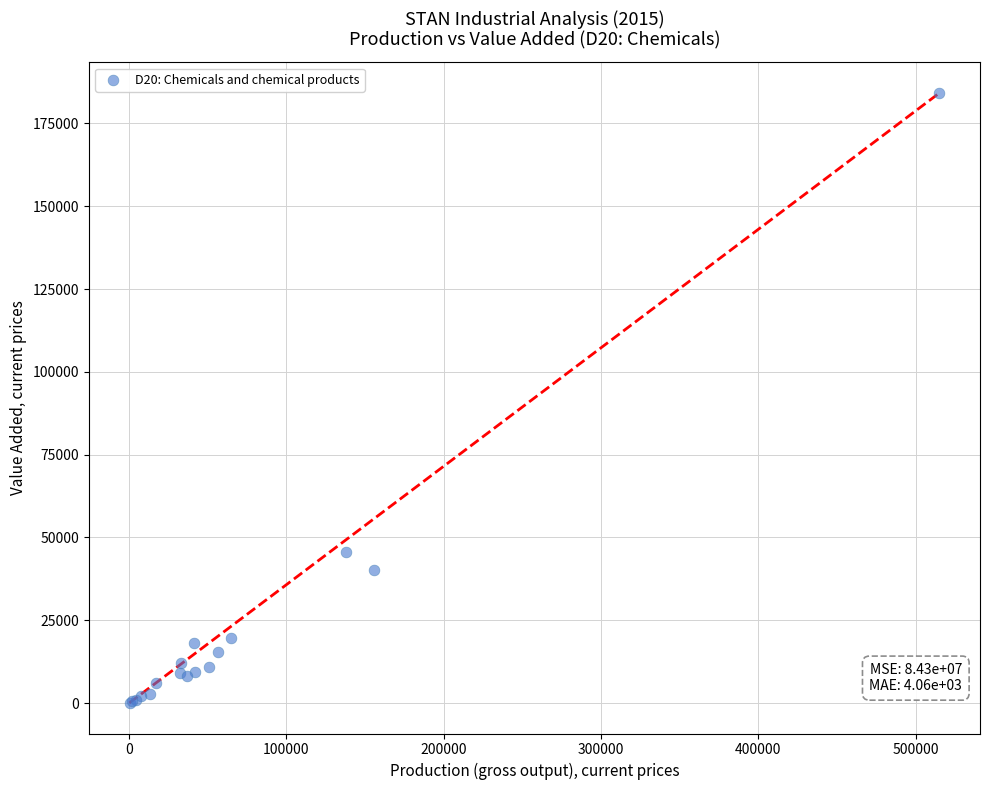

What Y value in the scatter plot is closest to 92149?

45580.0